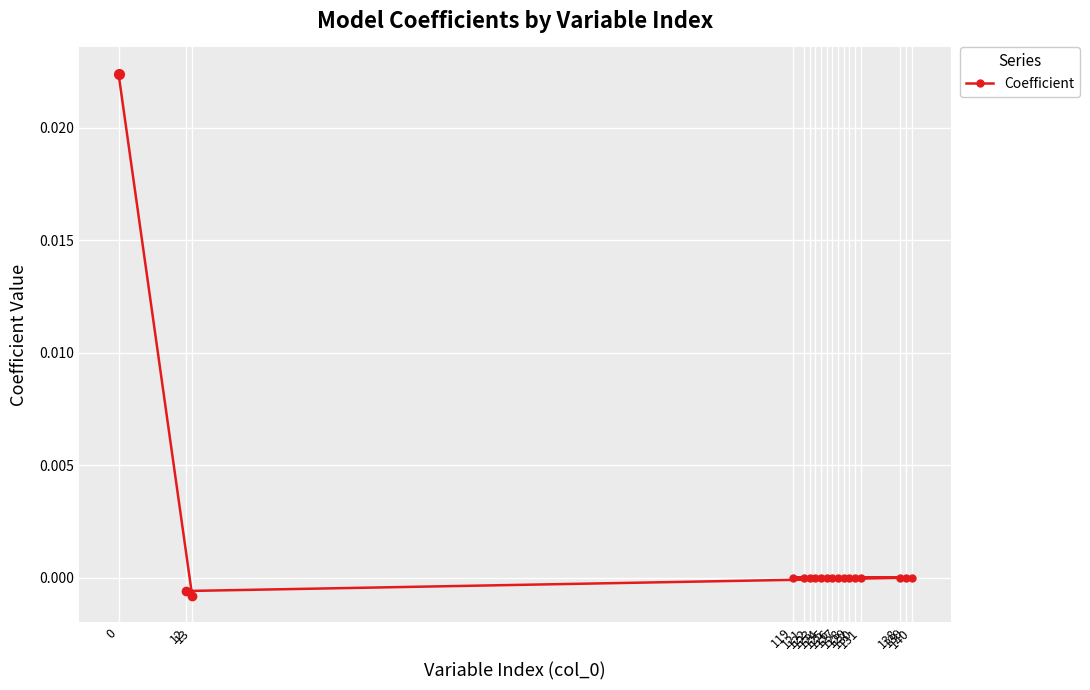

What position from the left is 123?

8